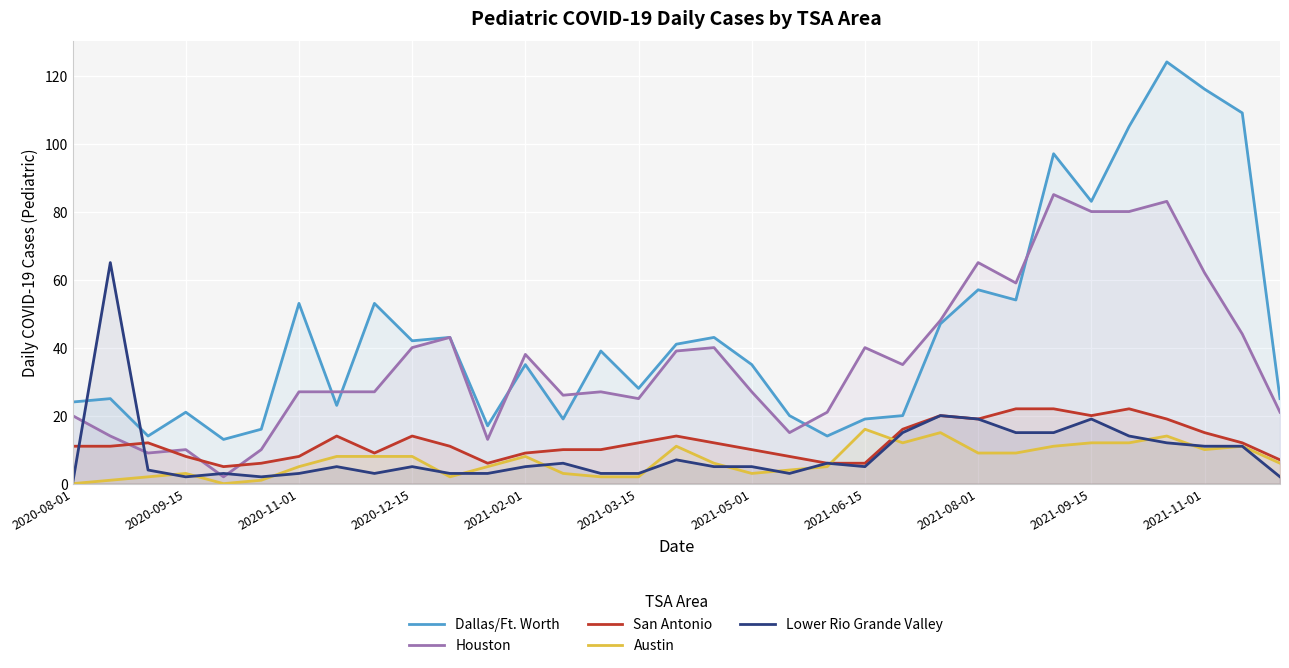

Read the Dallas/Ft. Worth value at 16, to the nearest 50.

50